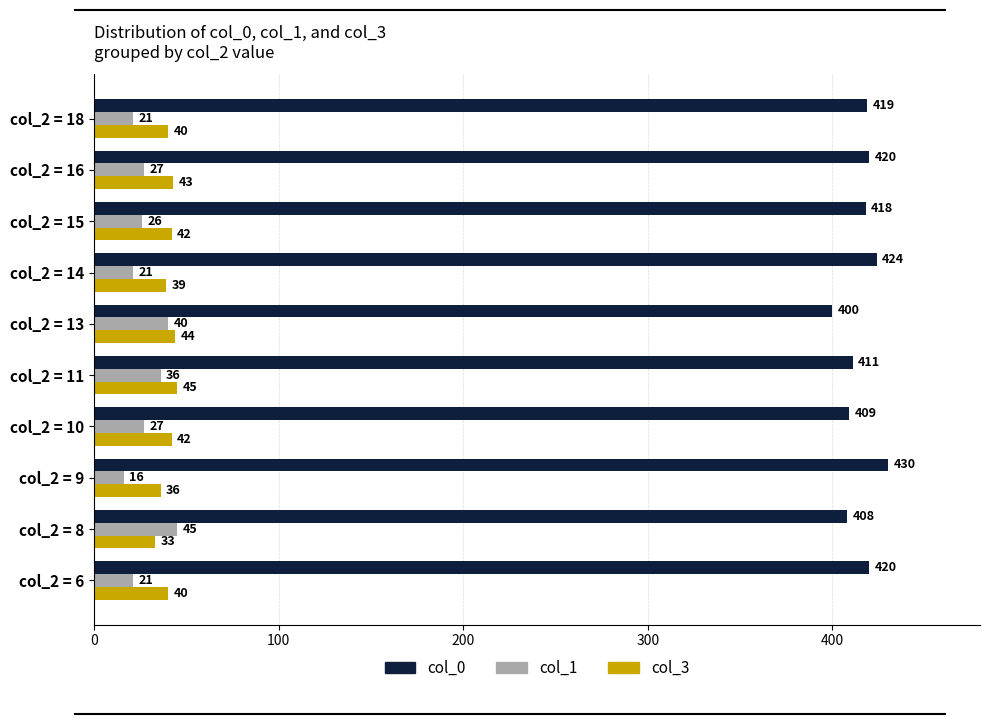

Is it true that col_1 equals 21 at col_2 = 6?

True